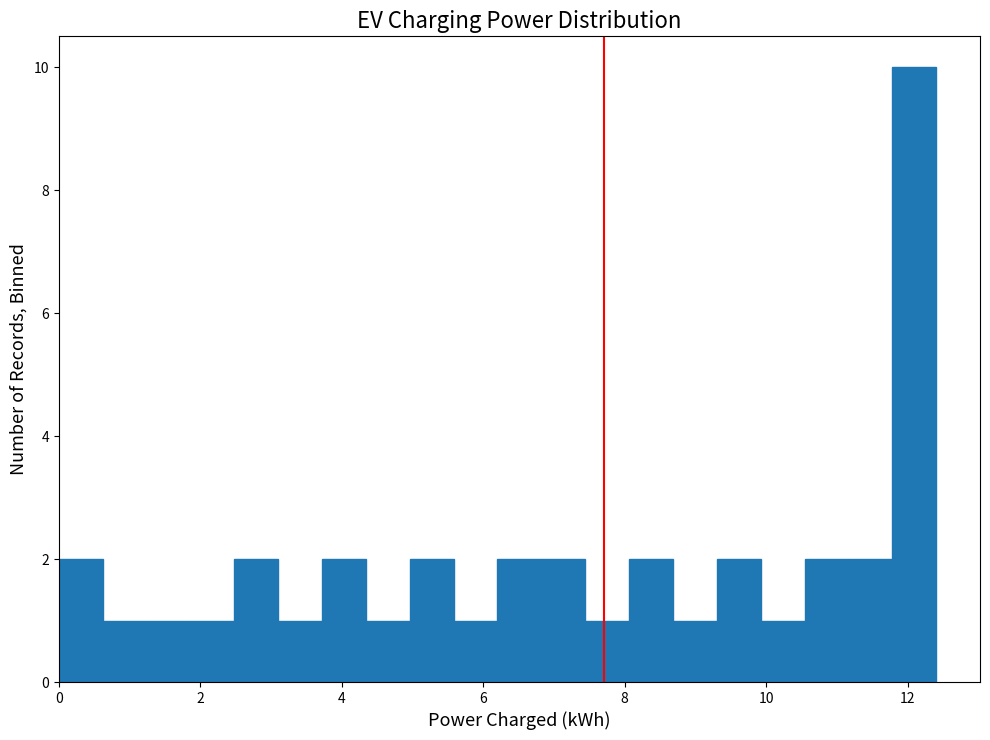

Around what value on the x-axis is the tallest bar? Give the approximate position of its centre, as read against the axis.

12.0